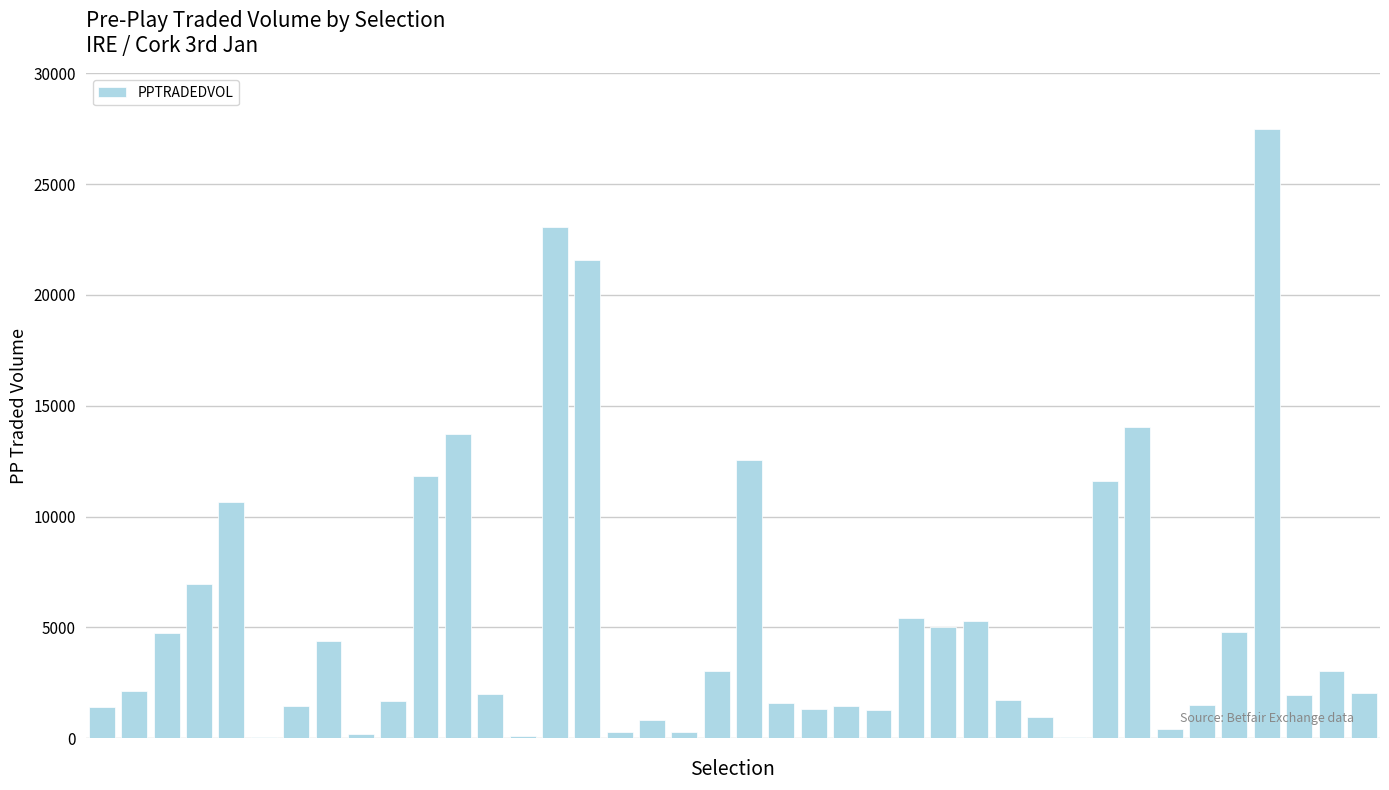

What is the sum of all values?

213945.2